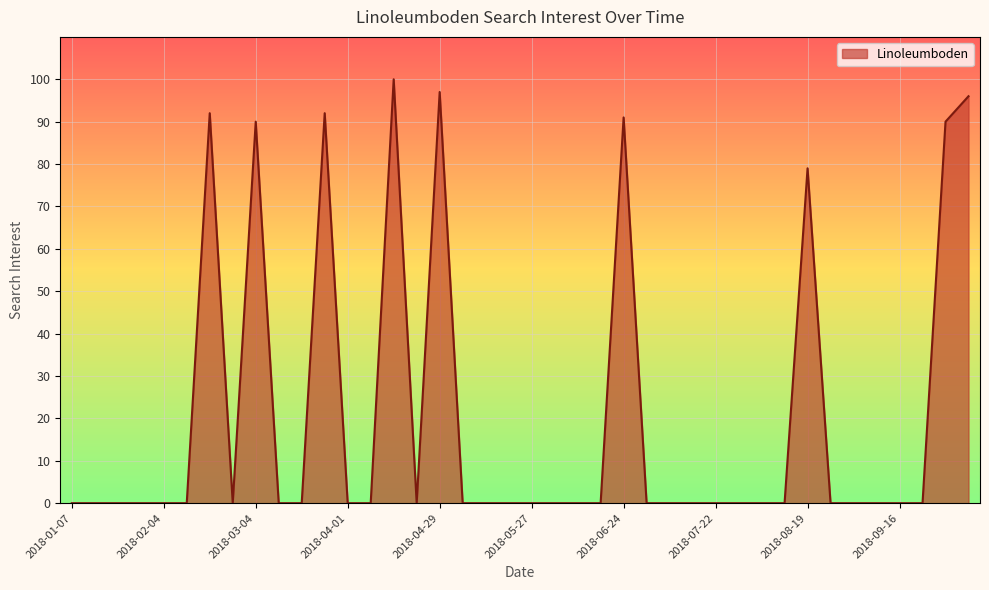

What is the maximum value shown in the chart?

100